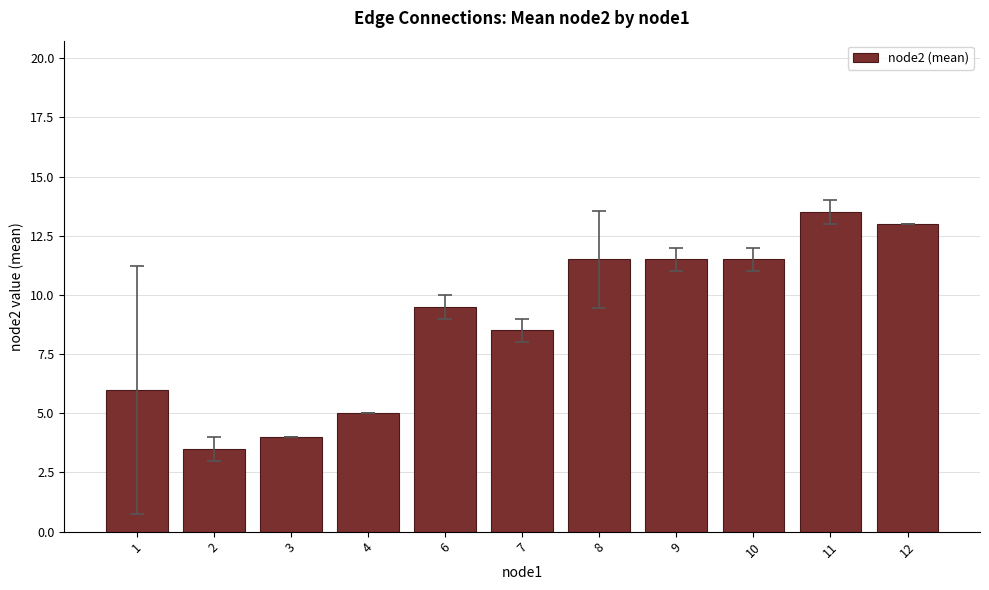

Count the number of categories in the chart.

11